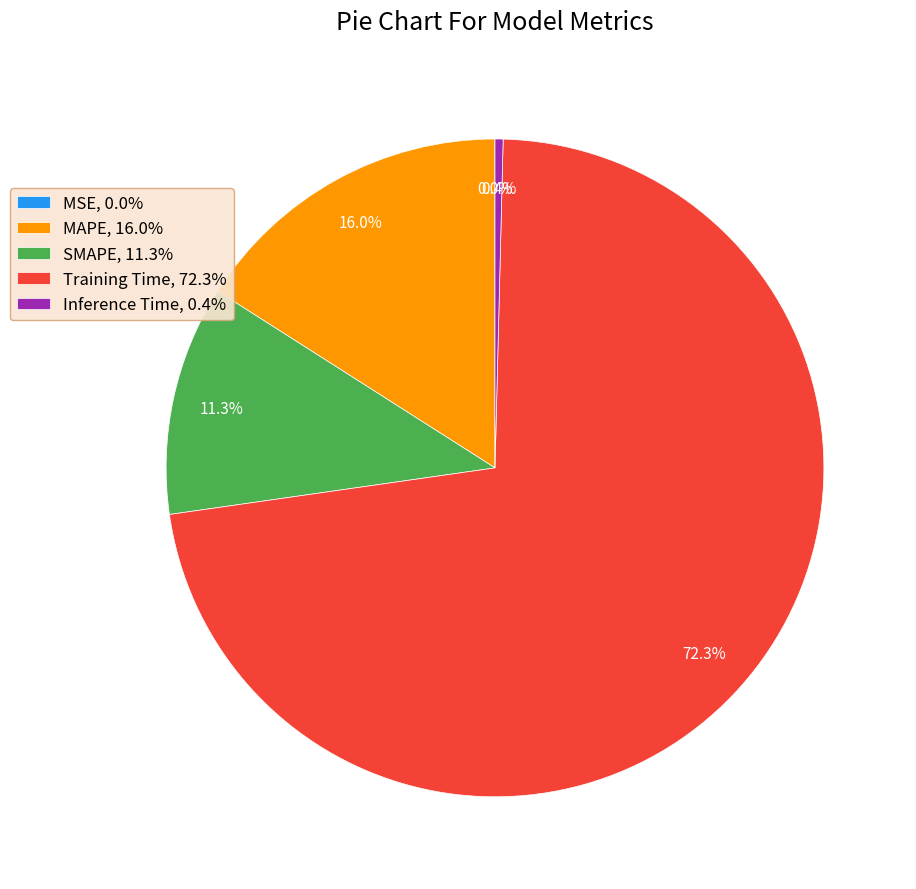

Between SMAPE and Training Time, which is larger?

Training Time